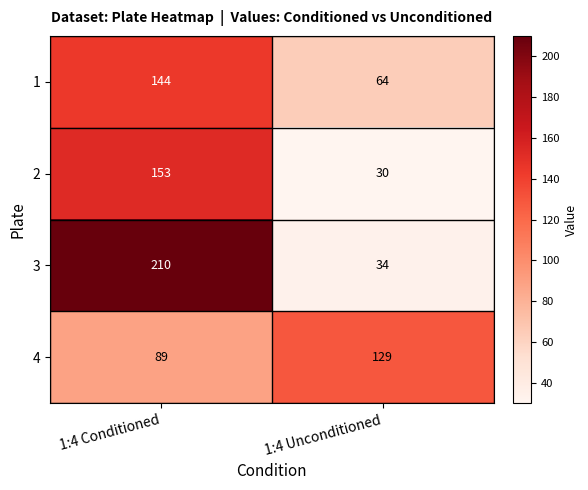

How many data points does each series have?

2